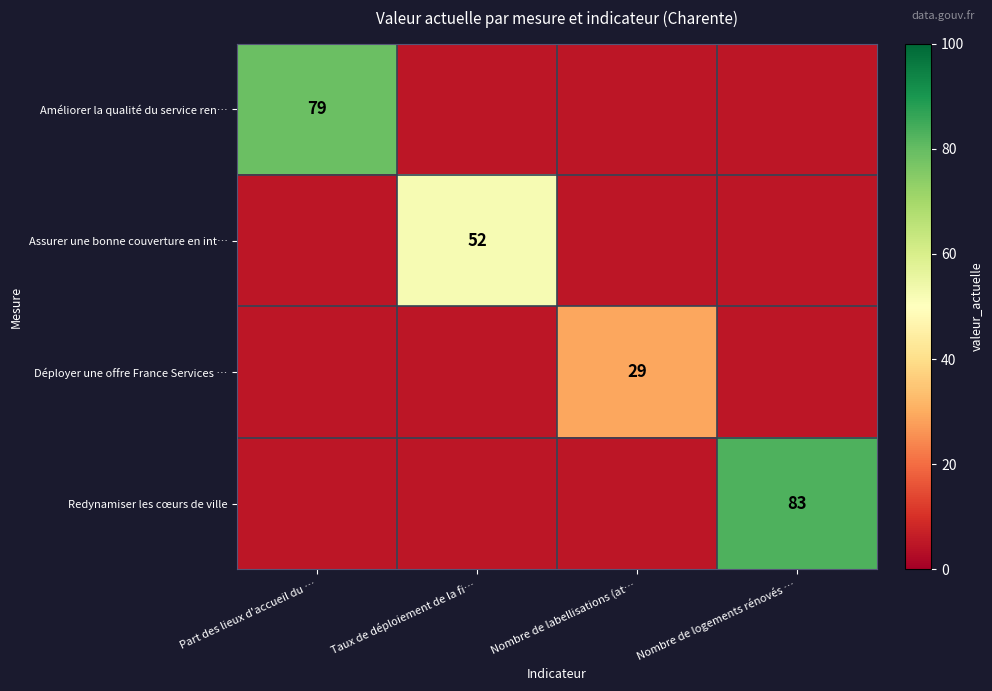

True or false: Déployer une offre France Services … has a value of 29 at Nombre de labellisations (at….

True